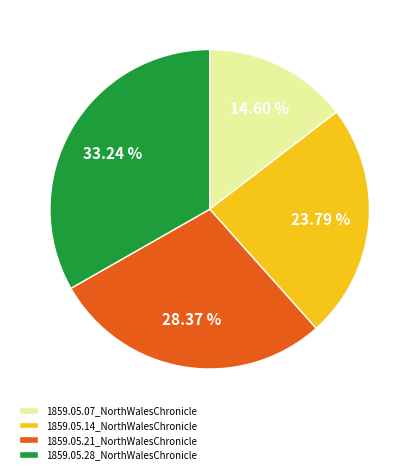

To the nearest percent, what portion does 1859.05.28_NorthWalesChronicle represent?

33%